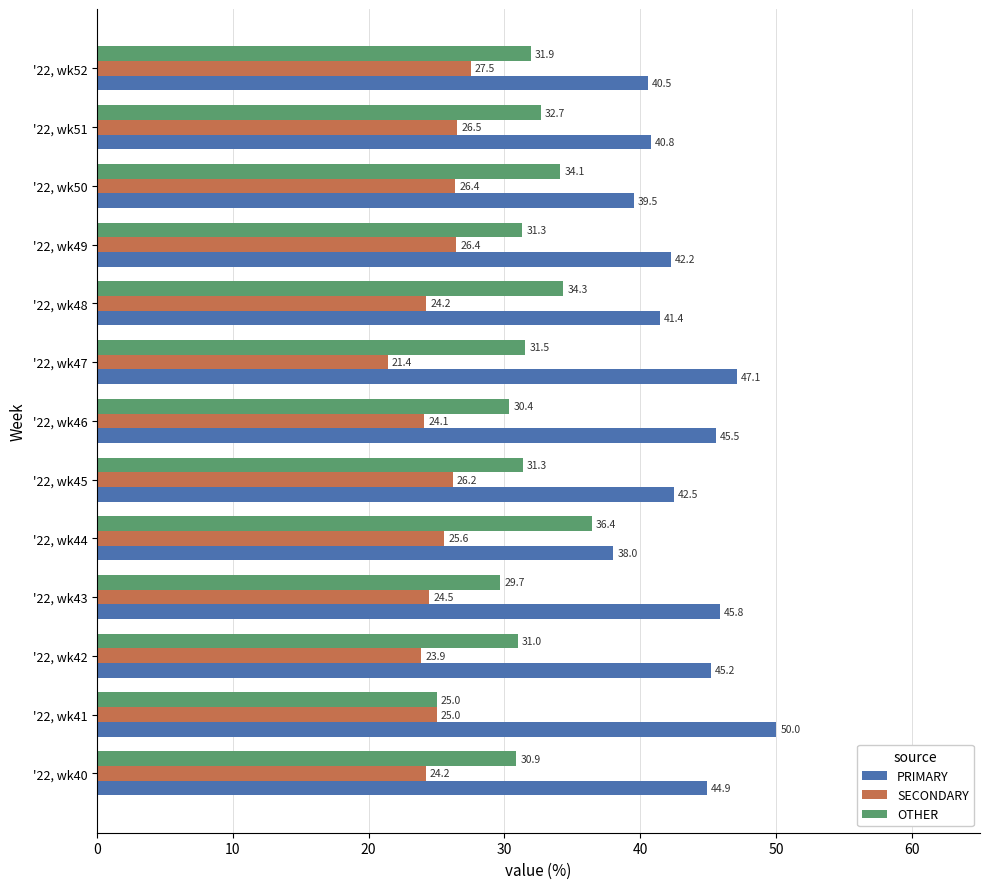

Which series has the widest spread of values?

PRIMARY